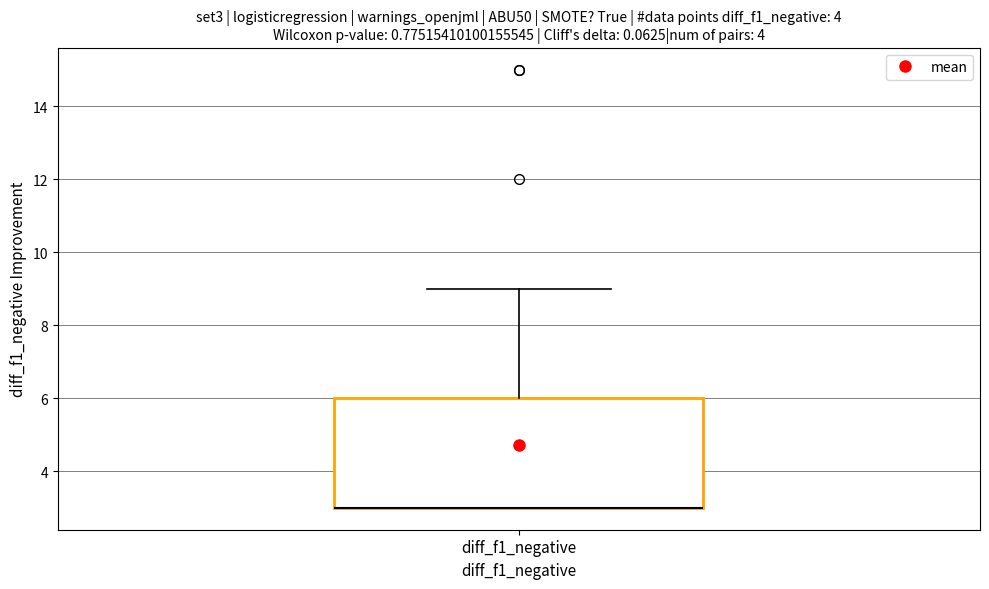

Transcribe this box plot: give where the median line is, the range the box spans, and where the two whiskers end, as read against the y-axis. The values are not printed on the chart, so give them approximately, as read against the axis.

median 3 (drawn on the box's lower edge), box 3 to 6, whiskers 3 to 9